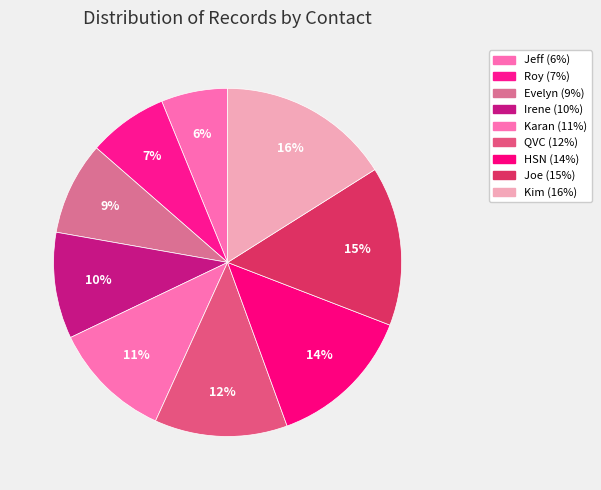

To the nearest percent, what is the difference between the Irene and Jeff slice percentages?

4%